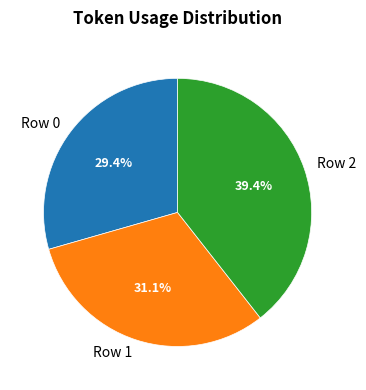

To the nearest percent, what portion does Row 1 represent?

31%